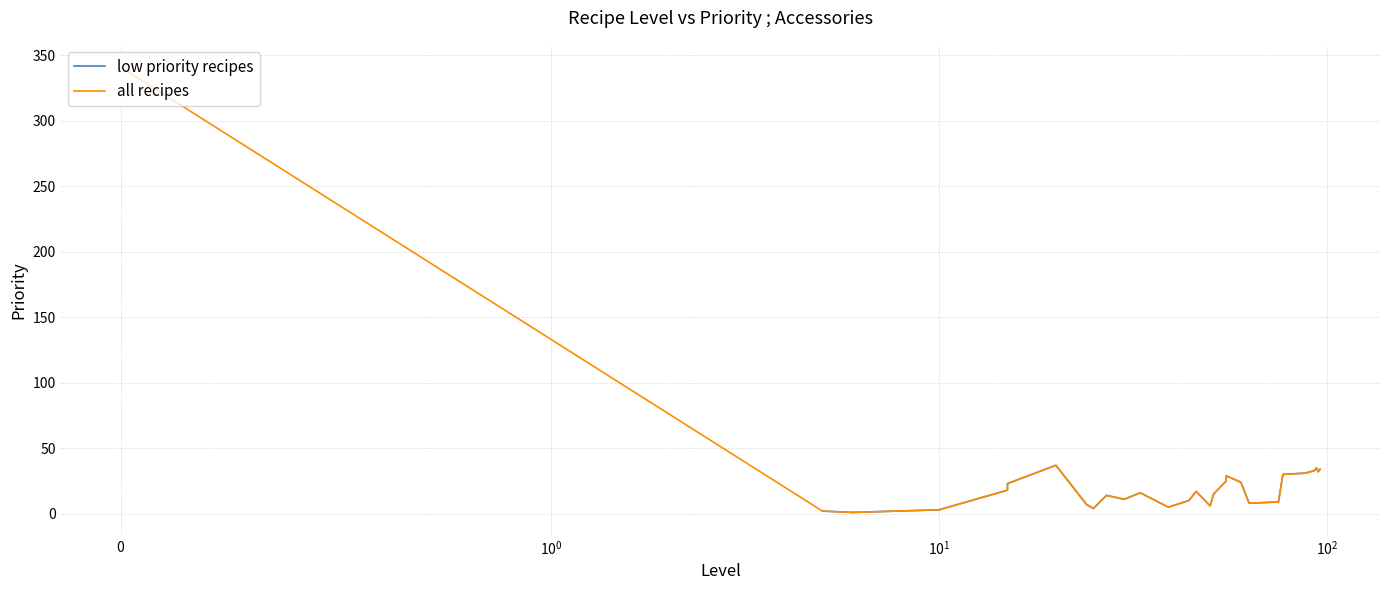

The chart shows a value of 11 at 30. True or false?

True